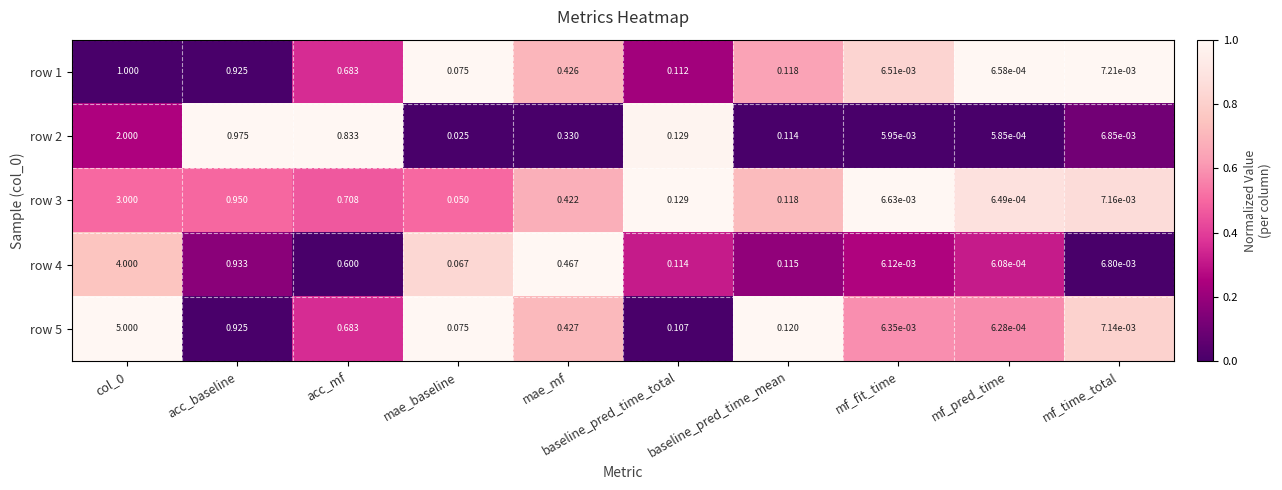

Which series has the widest spread of values?

row 5